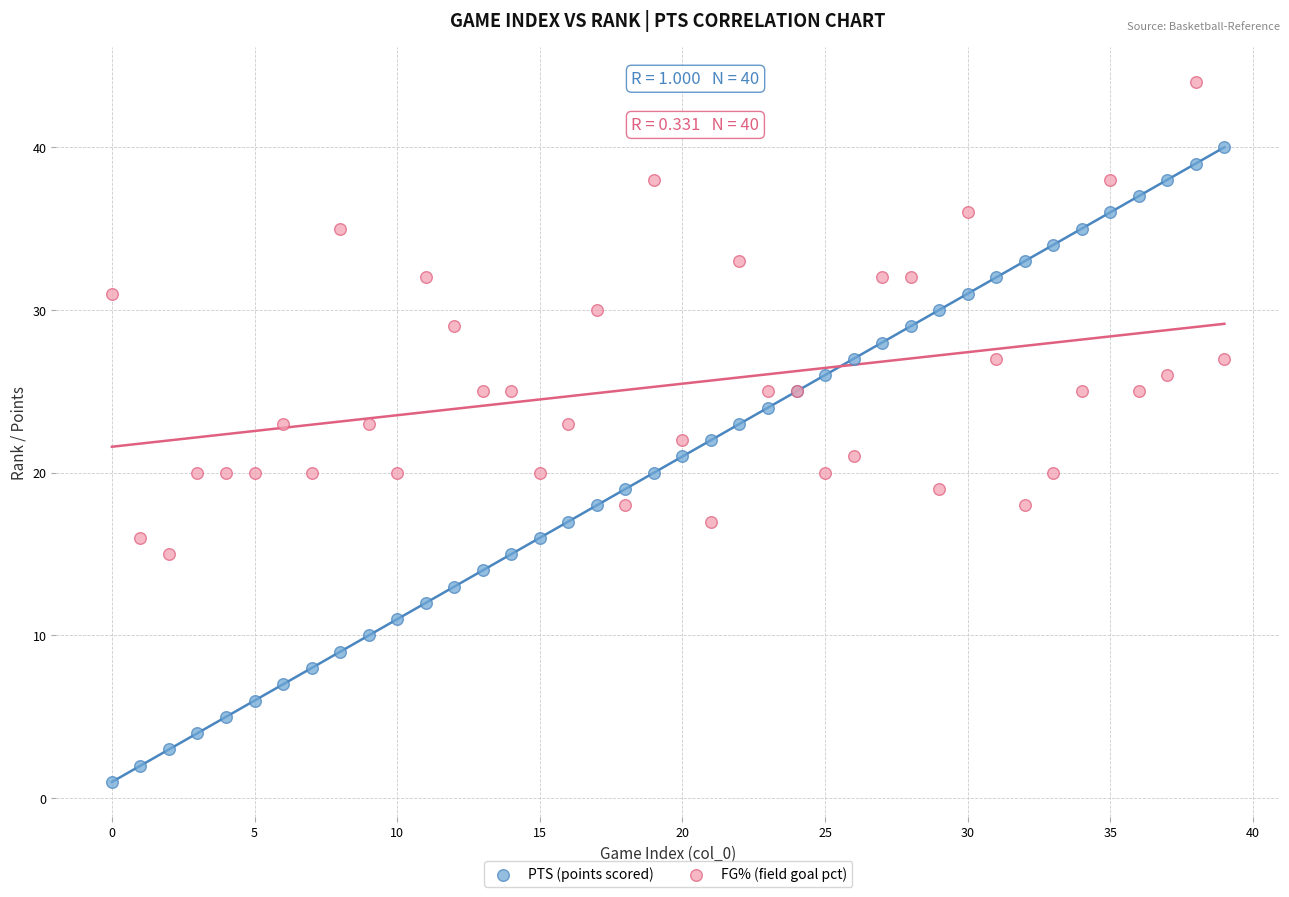

Which series reaches the maximum Y coordinate?

FG% (field goal pct)